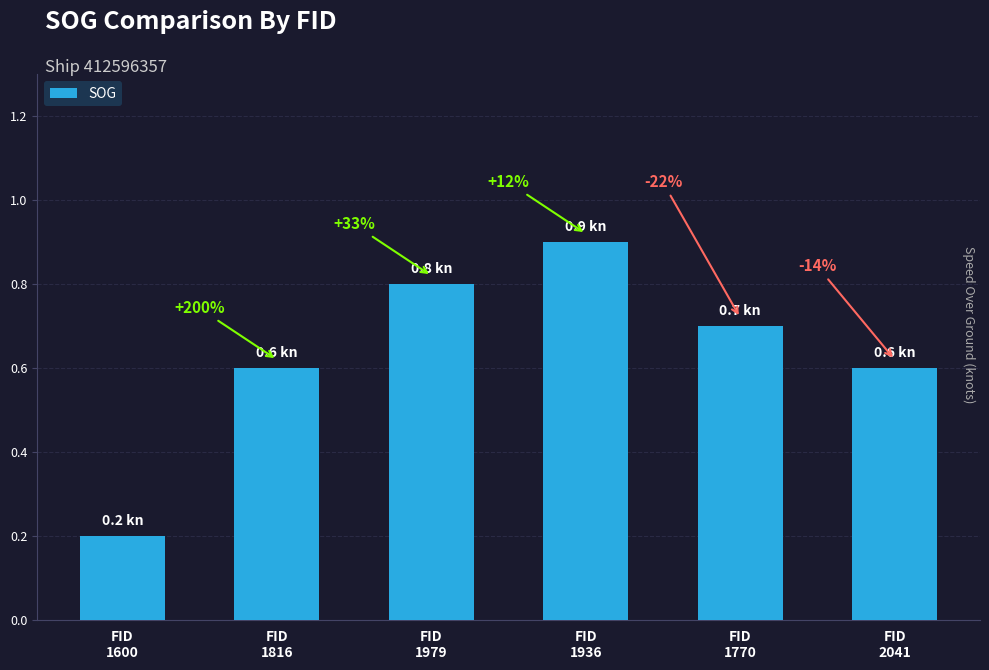

List the labels in order of value, largest first.

FID
1936, FID
1979, FID
1770, FID
1816, FID
2041, FID
1600